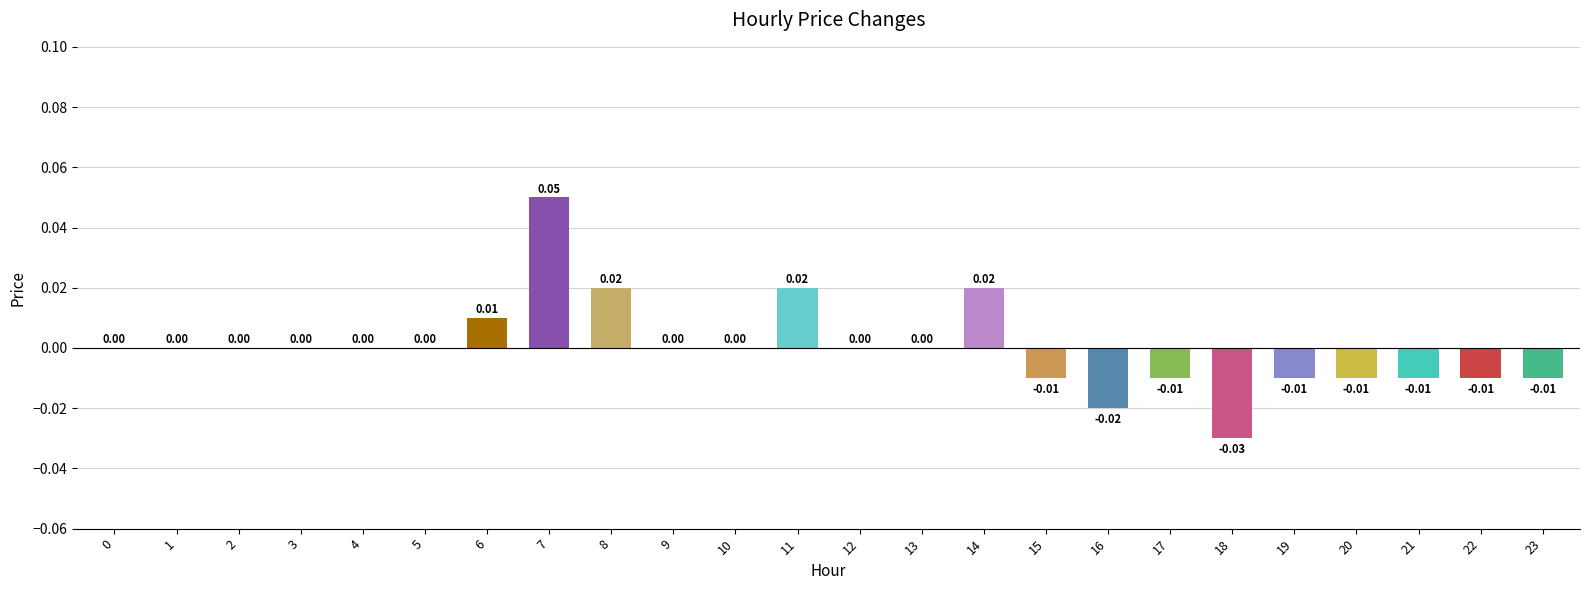

The value at 17 is -0.0. True or false?

True